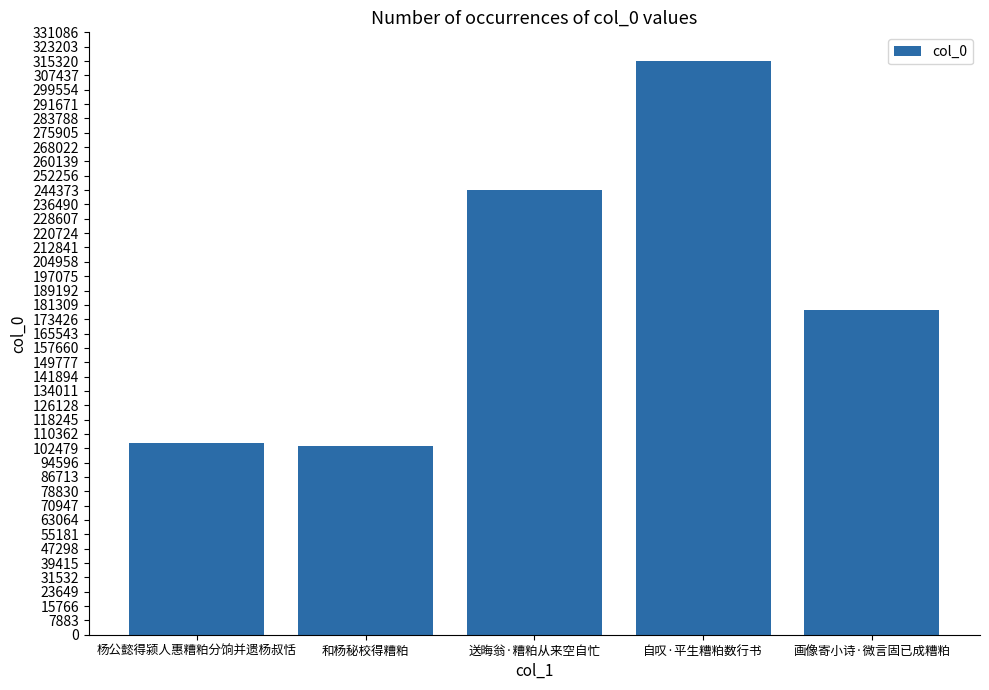

What is the change in value from 送晦翁·糟粕从来空自忙 to 画像寄小诗·微言固已成糟粕?

-65749